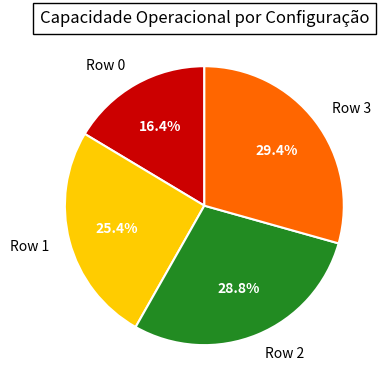

Is there any slice that represents more than half of the pie?

No